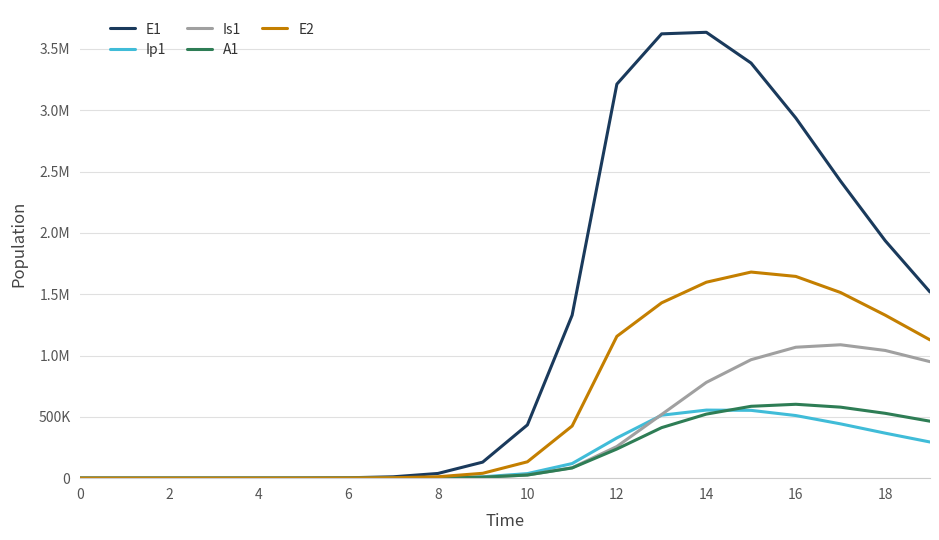

Is this an area chart (filled region under the line)?

No